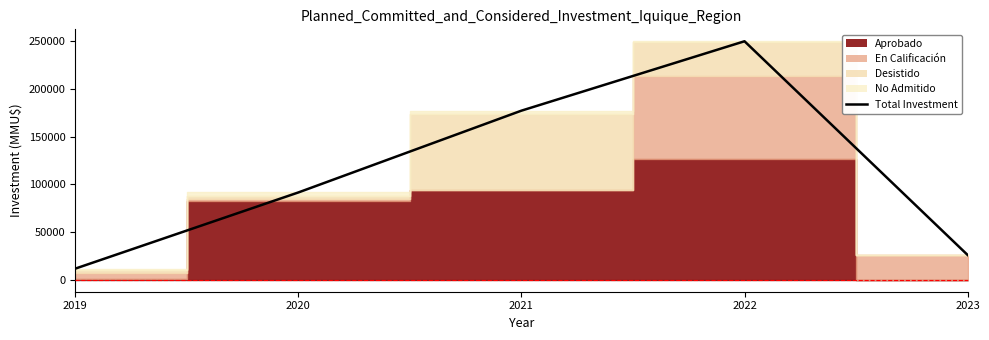

What is the sum of the values at 2022 and 2021?

427247